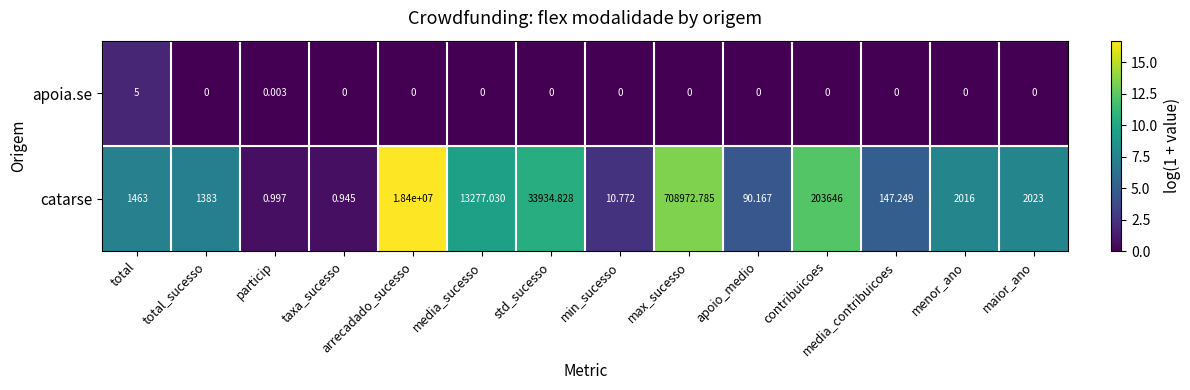

At which category is the sum across all series the highest?

arrecadado_sucesso